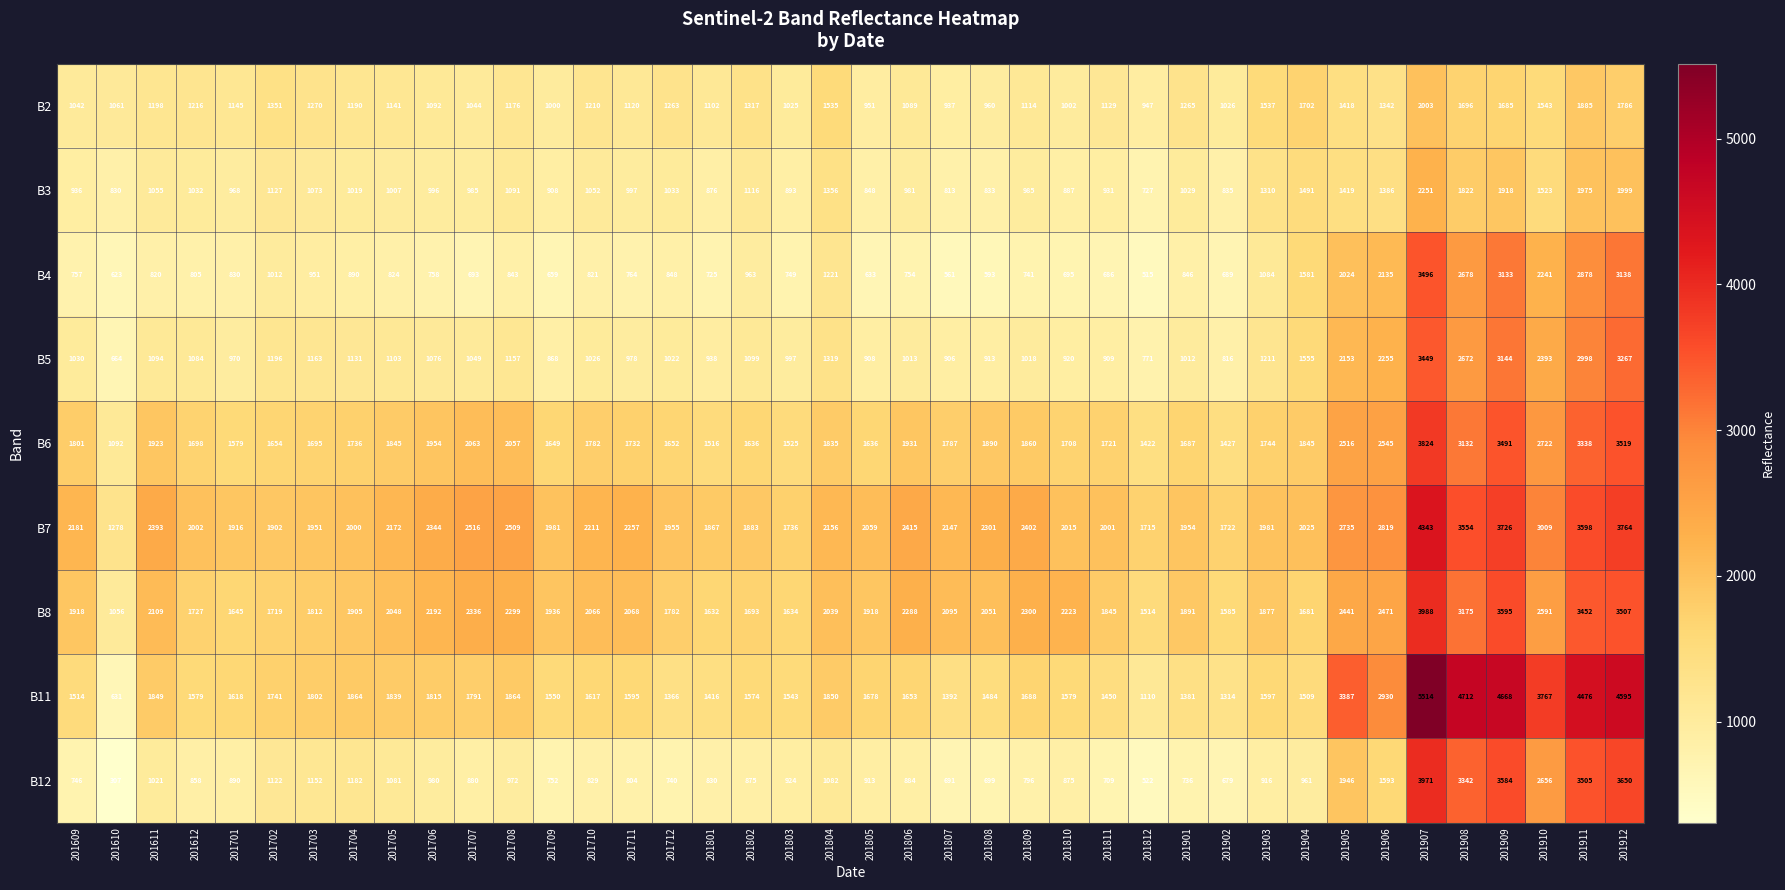

The B5 series shows 1131 at 201704. True or false?

True